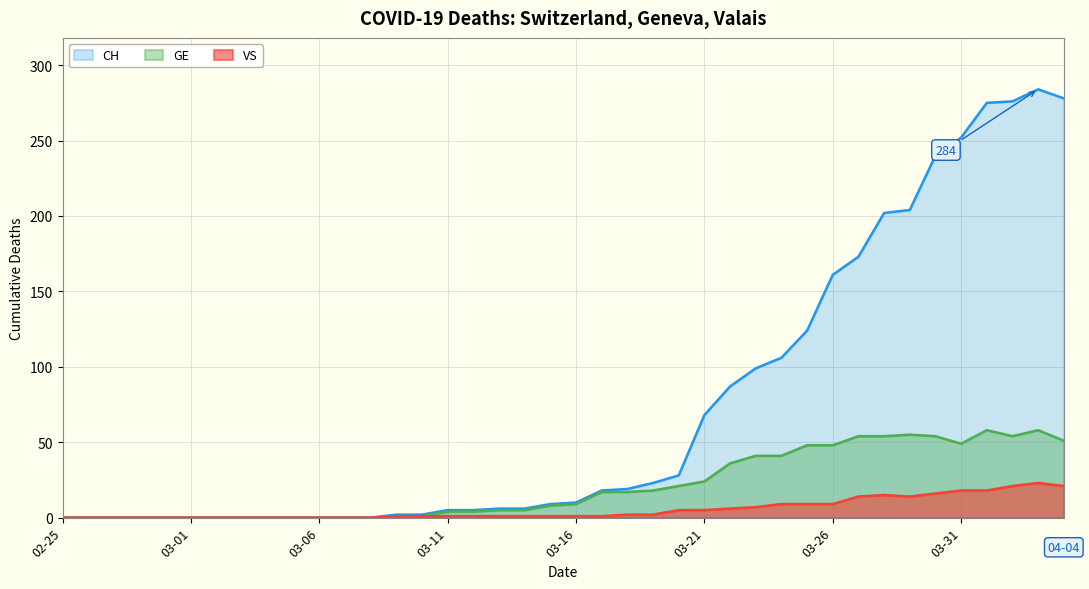

True or false: GE and CH intersect in this chart.

False